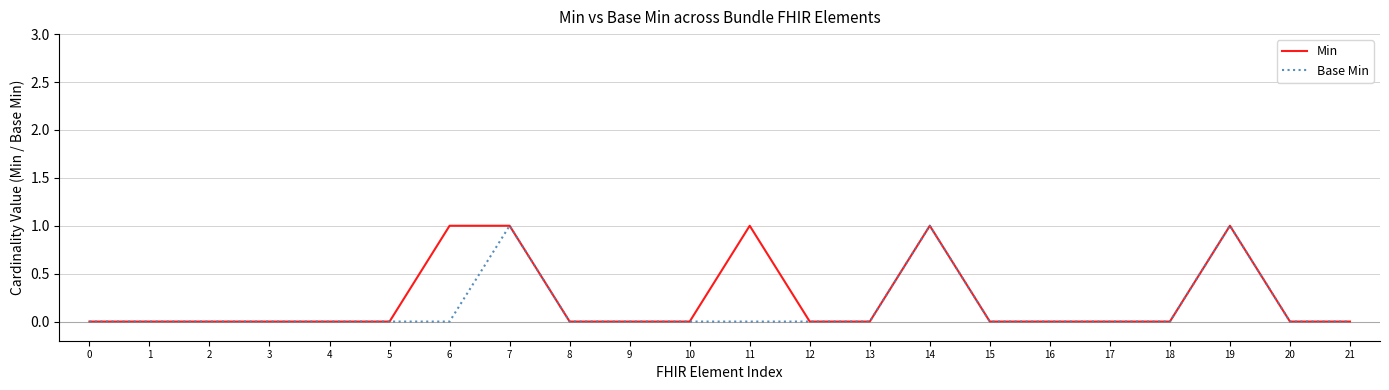

Reading left to right, transcribe all the data shown in this chart.

Min: 0=0	1=0	2=0	3=0	4=0	5=0	6=1	7=1	8=0	9=0	10=0	11=1	12=0	13=0	14=1	15=0	16=0	17=0	18=0	19=1	20=0	21=0
Base Min: 0=0	1=0	2=0	3=0	4=0	5=0	6=0	7=1	8=0	9=0	10=0	11=0	12=0	13=0	14=1	15=0	16=0	17=0	18=0	19=1	20=0	21=0